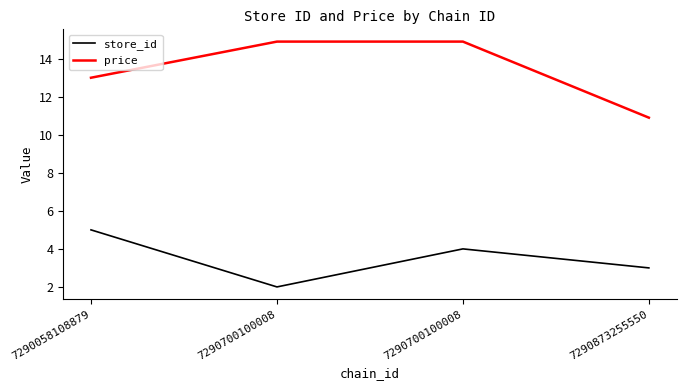

What are all the series names shown in the legend?

store_id, price